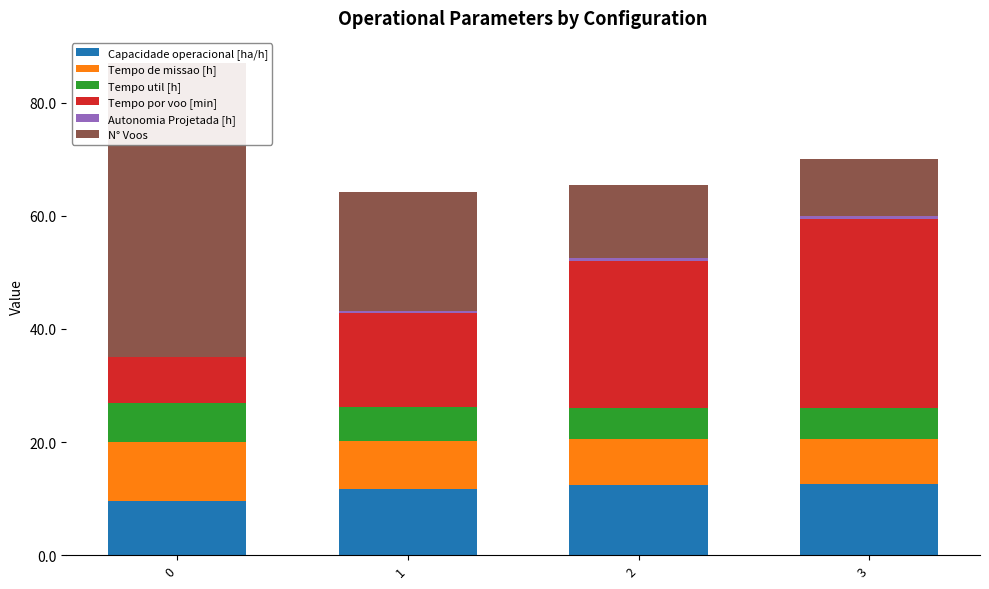

Where is N° Voos nearest to the value 31?

1